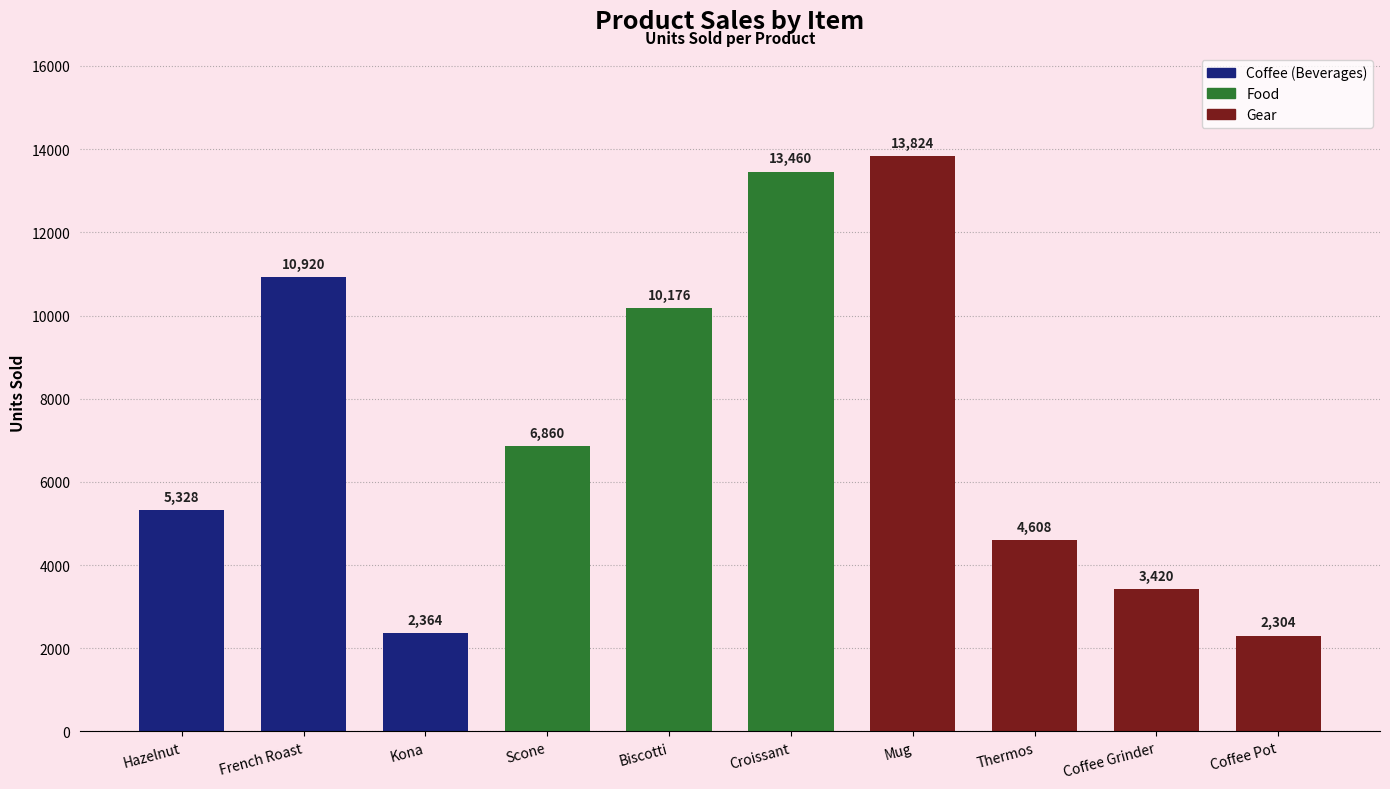

How many bars are there in total?

10